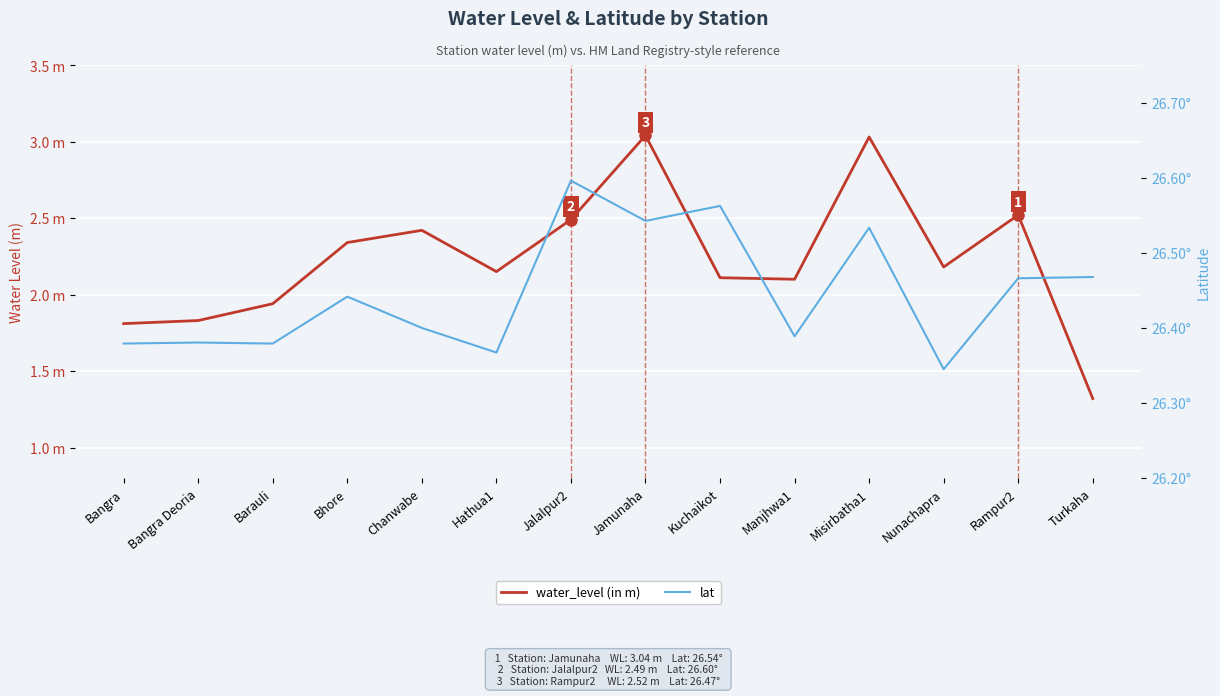

Reading left to right, list all the values displayed in this chart.

water_level (in m): Bangra=1.8	Bangra Deoria=1.8	Barauli=1.9	Bhore=2.3	Chanwabe=2.4	Hathua1=2.1	Jalalpur2=2.5	Jamunaha=3.0	Kuchaikot=2.1	Manjhwa1=2.1	Misirbatha1=3.0	Nunachapra=2.2	Rampur2=2.5	Turkaha=1.3
lat: Bangra=26.4	Bangra Deoria=26.4	Barauli=26.4	Bhore=26.4	Chanwabe=26.4	Hathua1=26.4	Jalalpur2=26.6	Jamunaha=26.5	Kuchaikot=26.6	Manjhwa1=26.4	Misirbatha1=26.5	Nunachapra=26.3	Rampur2=26.5	Turkaha=26.5